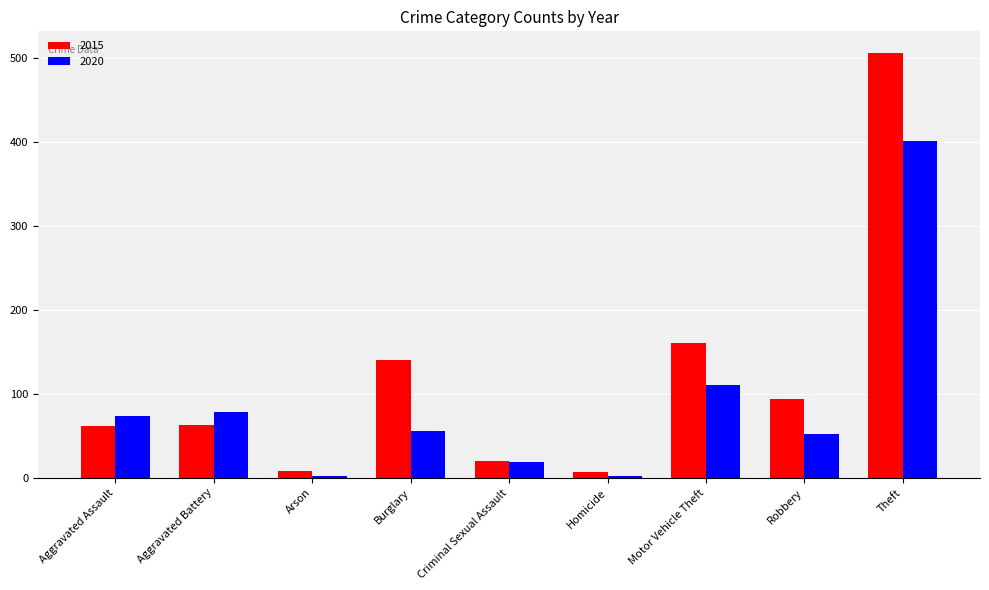

Is it true that 2020 equals 111 at Motor Vehicle Theft?

True